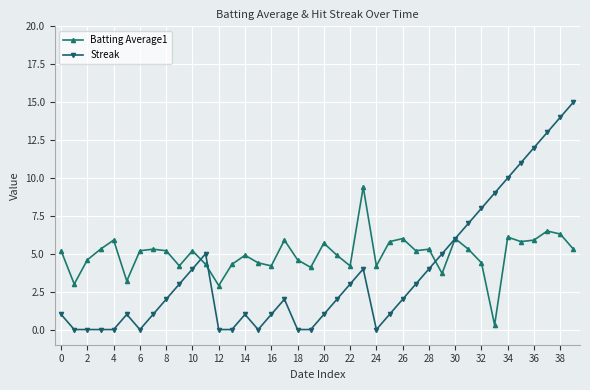

What is the value of the Batting Average1 point at the 40th from the left?

5.3